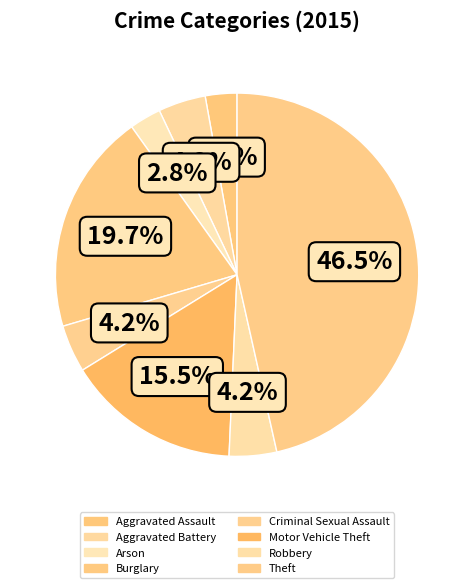

What is the smallest slice in the pie chart?

Aggravated Assault